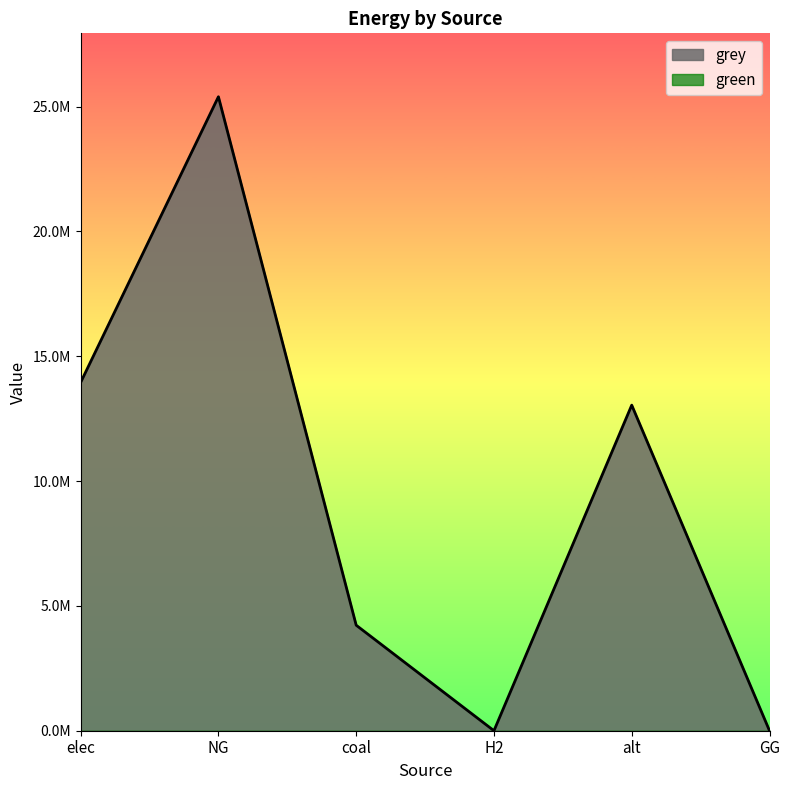

What is the sum of all values?

56611760.7